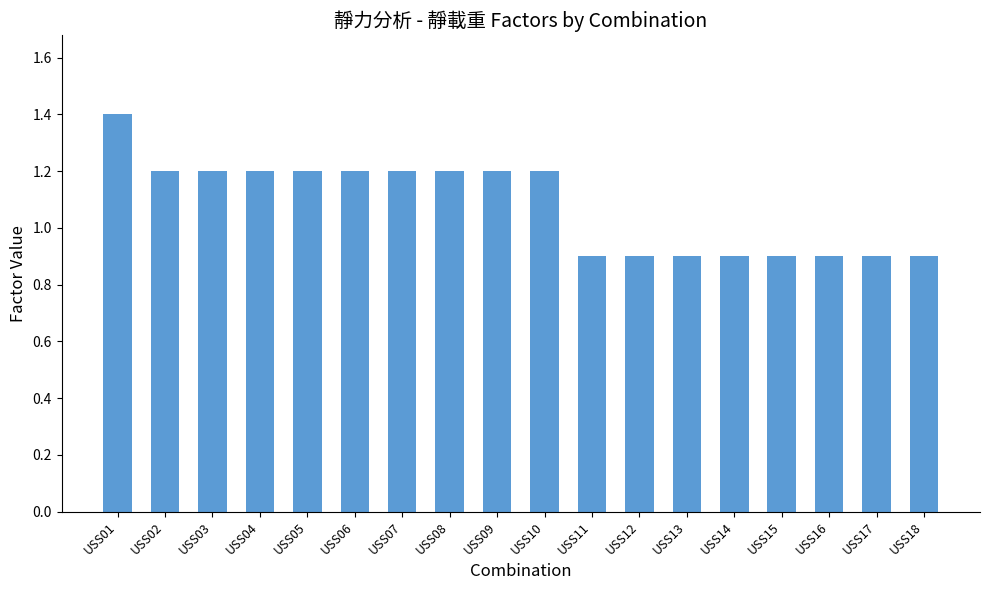

What is the minimum value shown in the chart?

0.9